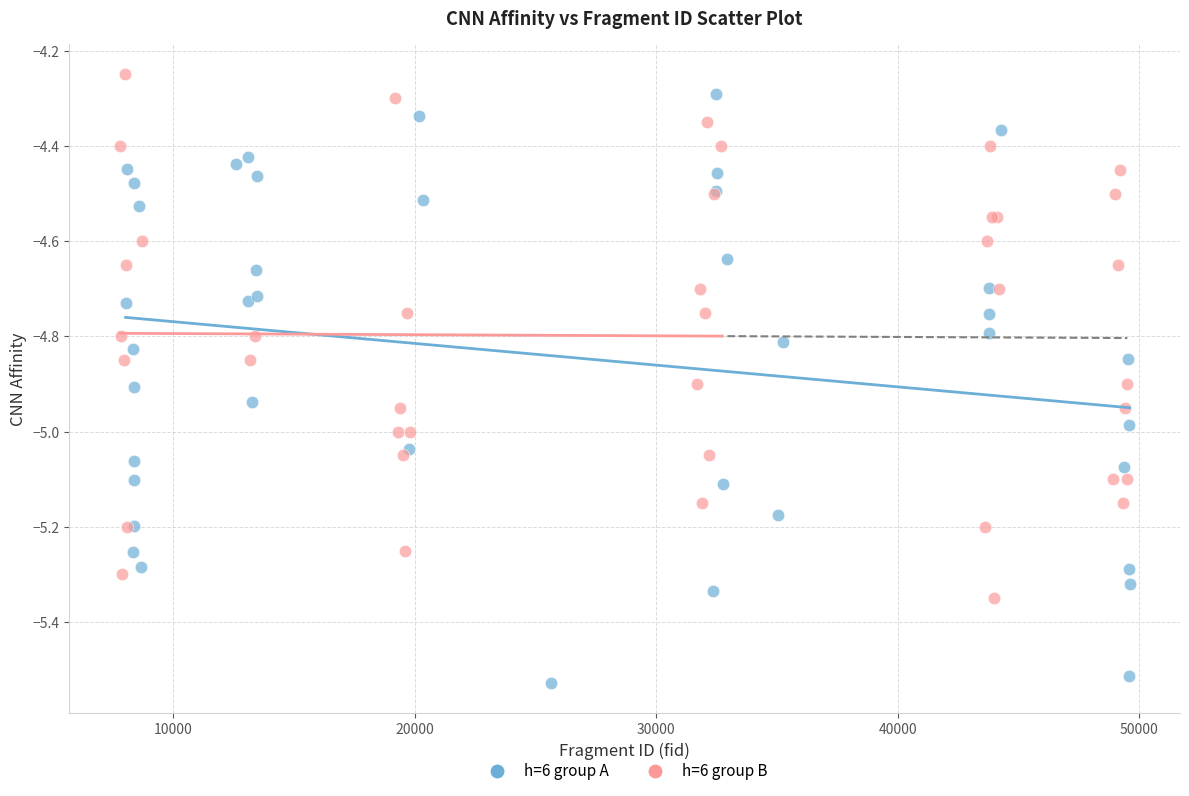

What are all the series names shown in the legend?

h=6 group A, h=6 group B